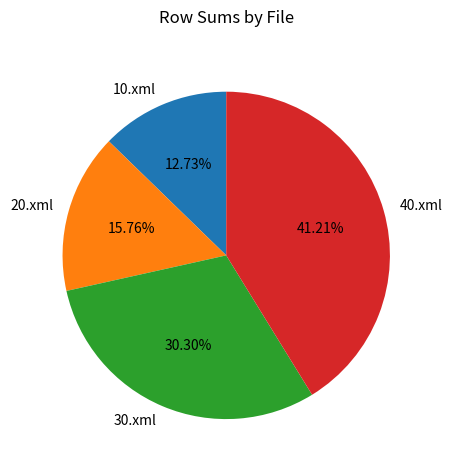

Is 10.xml the majority of the pie?

No